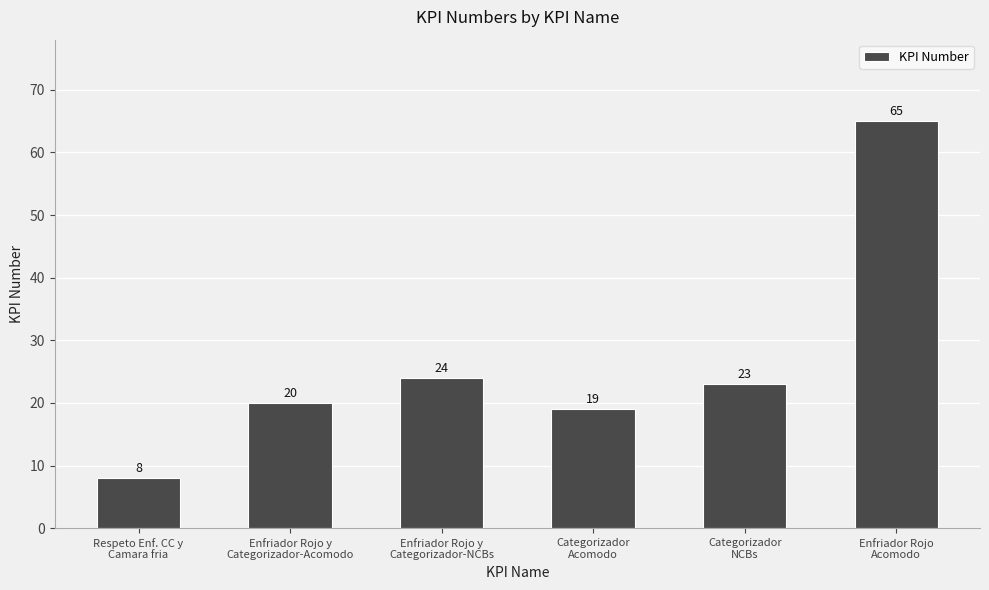

What is the maximum value shown in the chart?

65